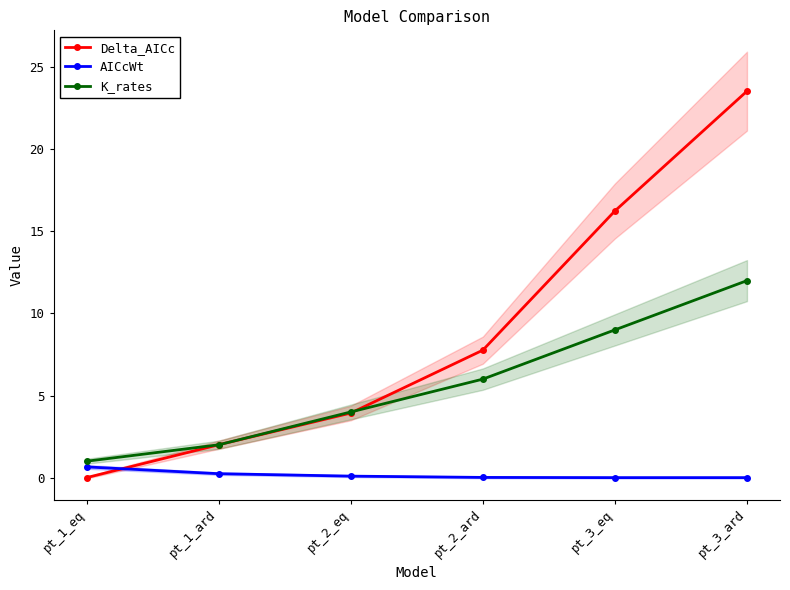

Between pt_1_eq and pt_2_eq, which series saw the biggest shift?

Delta_AICc